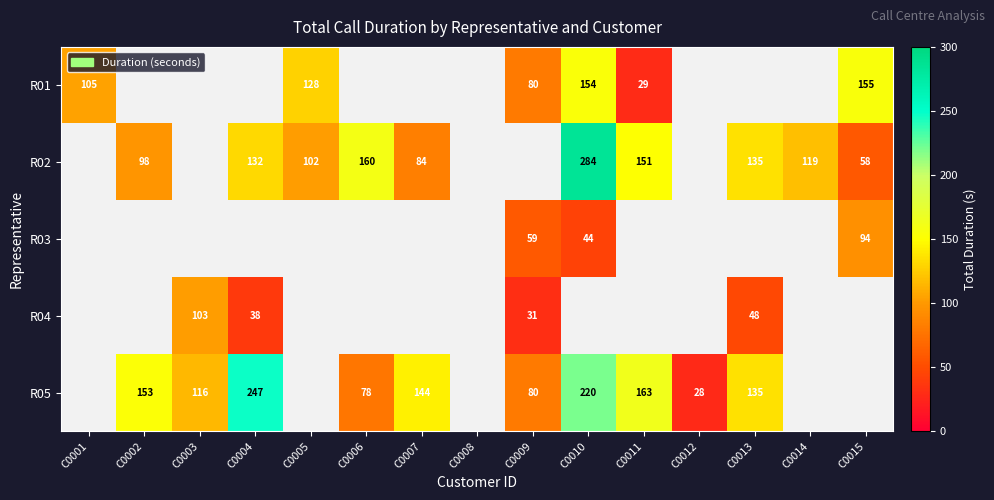

The value of R02 at C0010 is 451. True or false?

False